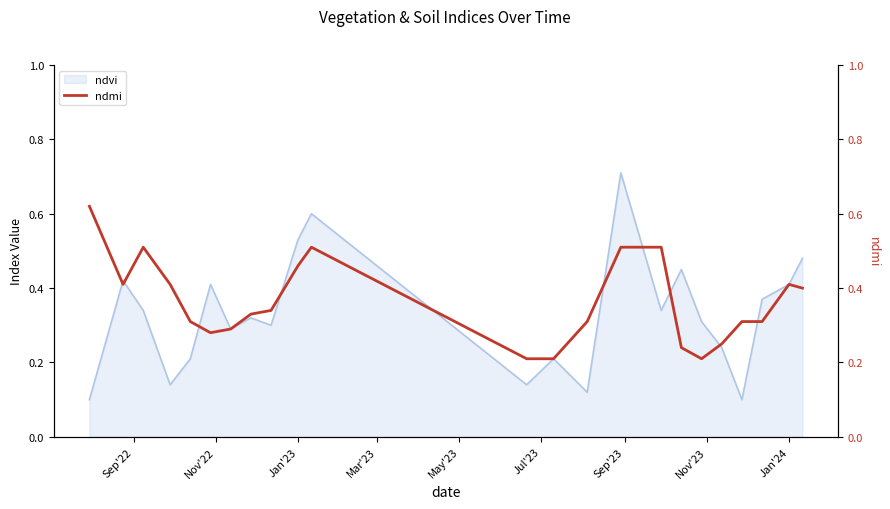

True or false: the data shows 0.2 at 13.

False